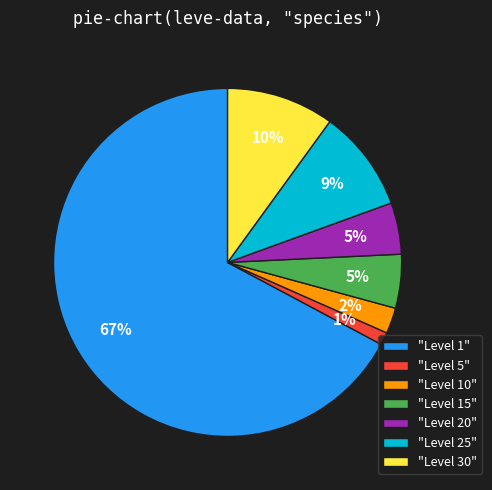

Which has a higher value, "Level 25" or "Level 20"?

"Level 25"